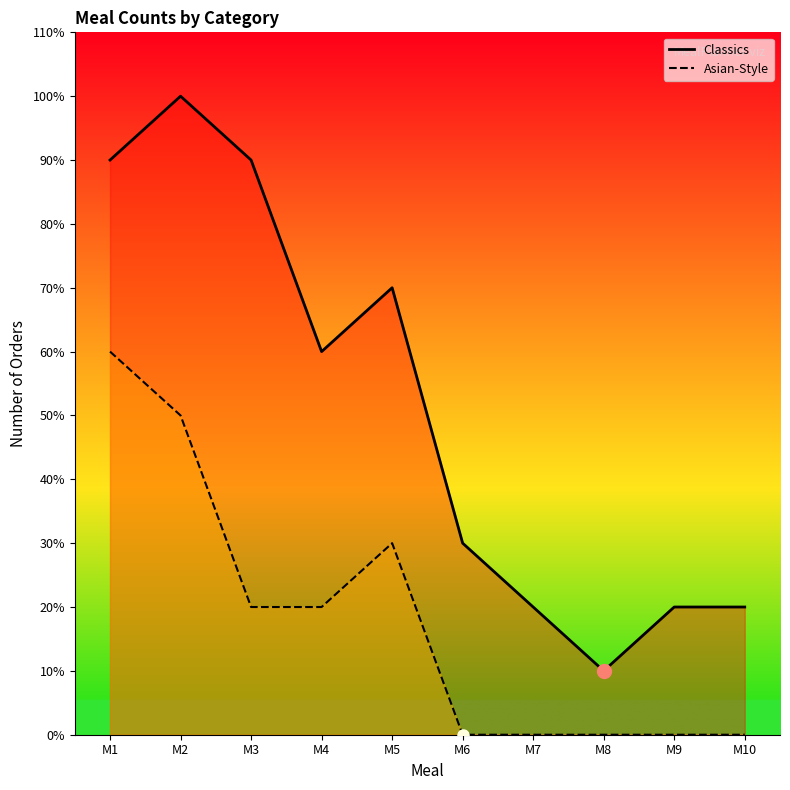

Count the number of data series in this chart.

2